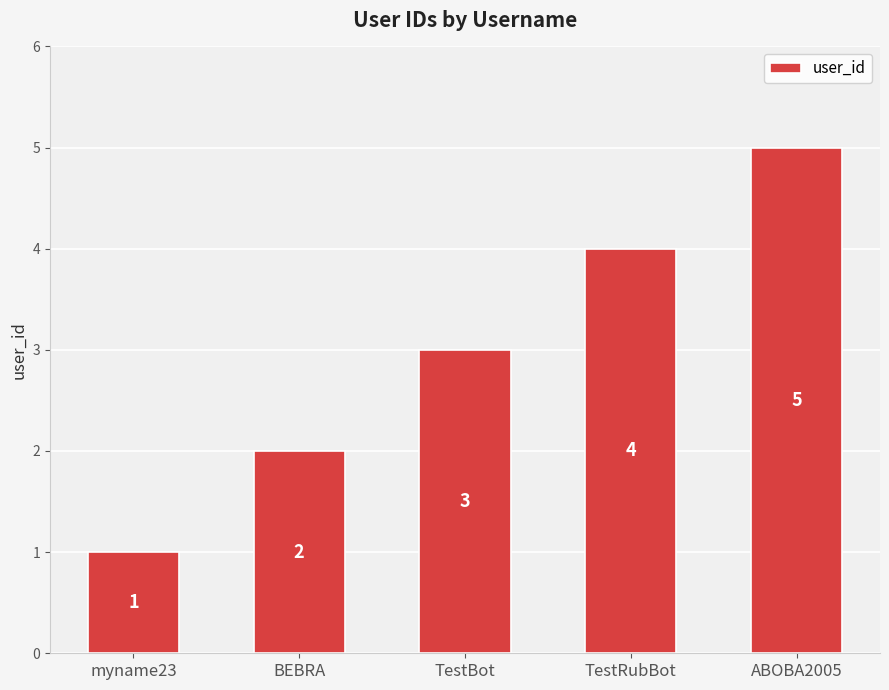

Does the chart contain any negative values?

No